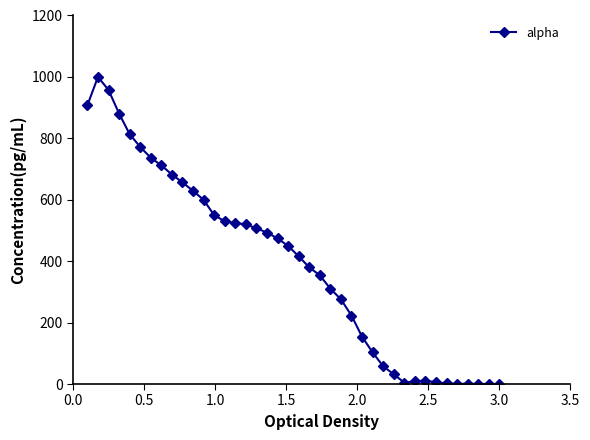

How many data points are less than 449?

20